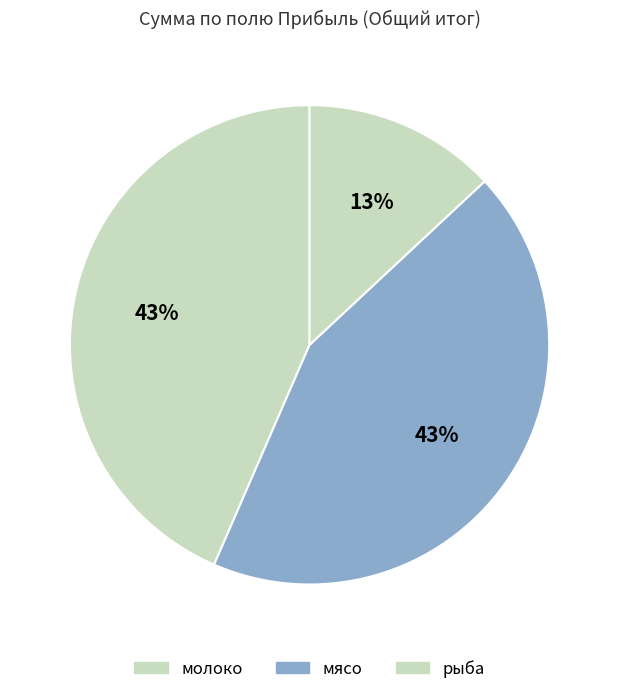

Does any single category account for the majority?

No